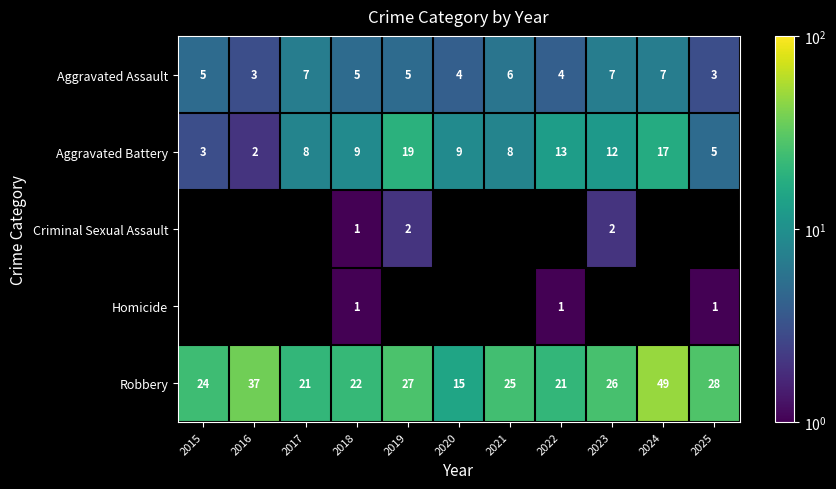

At how many categories does at least one series exceed 44?

1